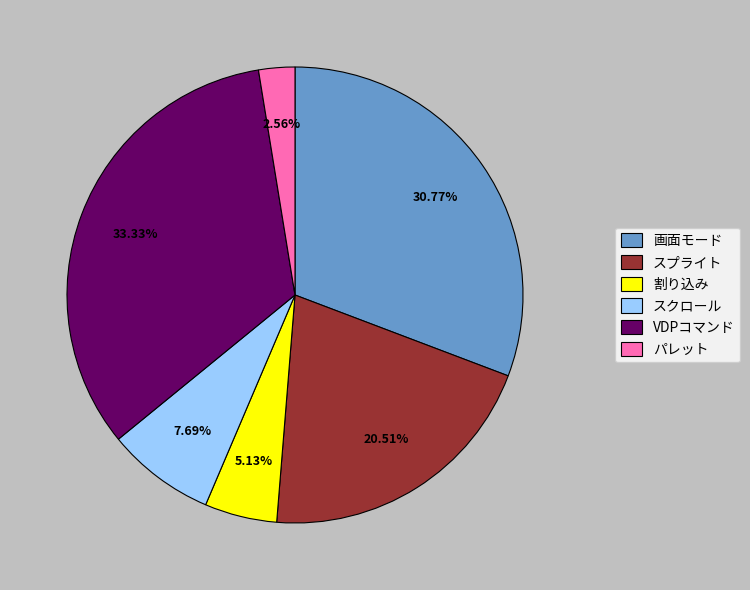

Count the number of slices in the pie.

6